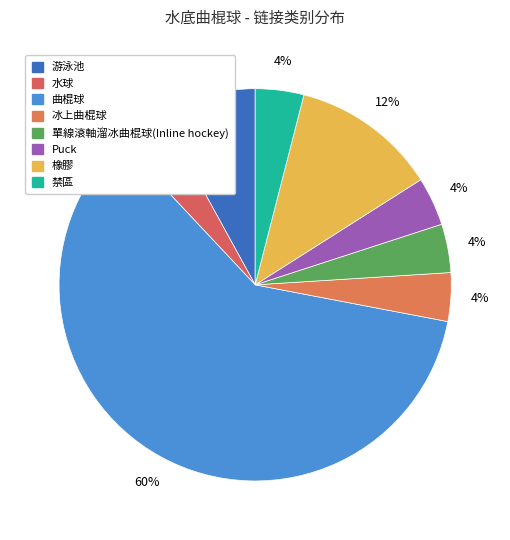

The 游泳池 slice represents 14% of the pie. True or false?

False